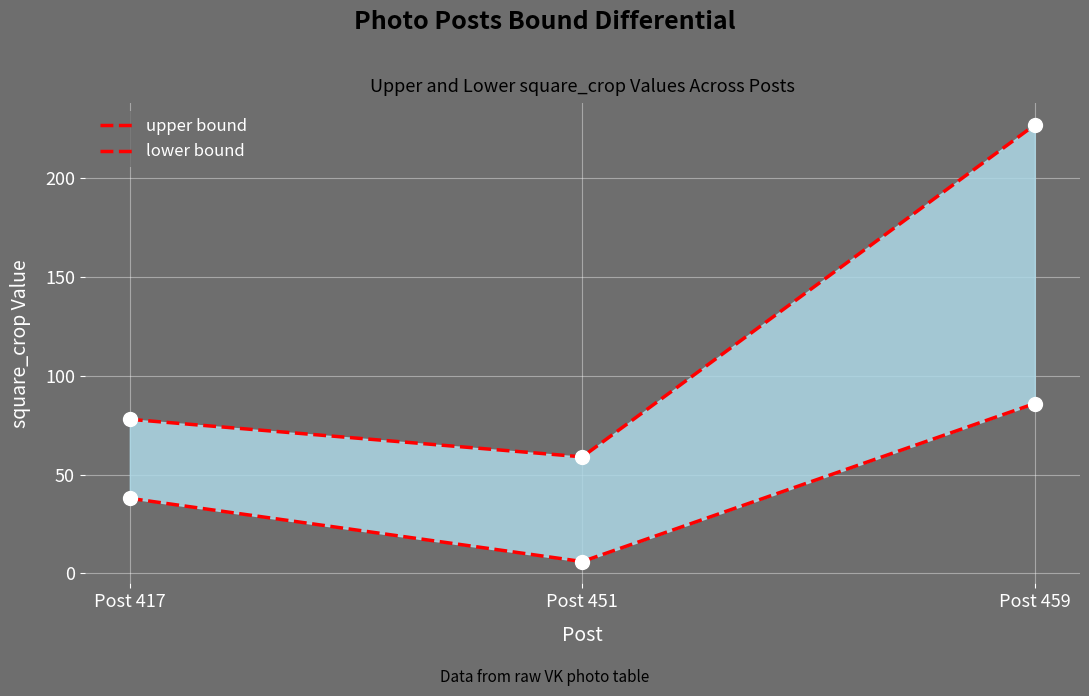

Is the value of lower bound at Post 459 greater than the value of upper bound at Post 451?

Yes